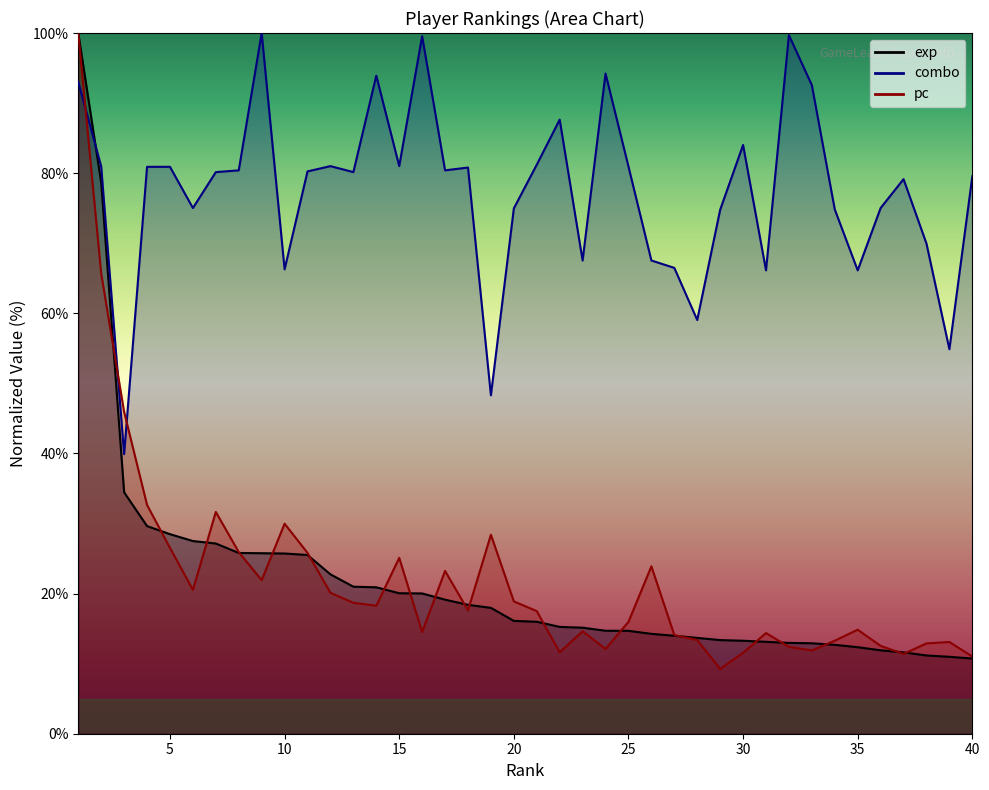

The pc series shows 14.5 at 15. True or false?

False